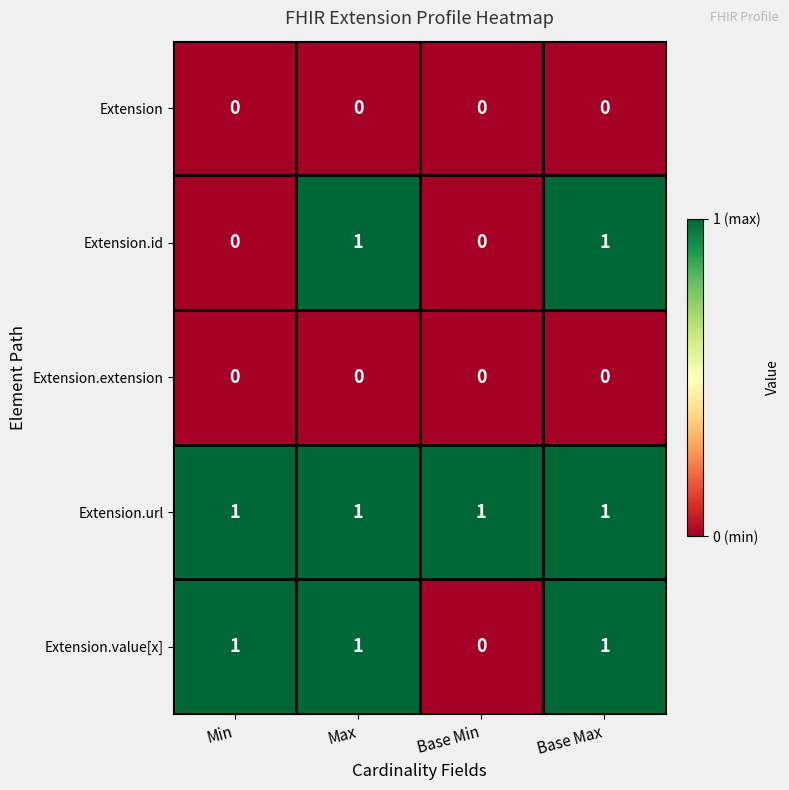

Between Min and Base Max, which series saw the biggest shift?

Extension.id